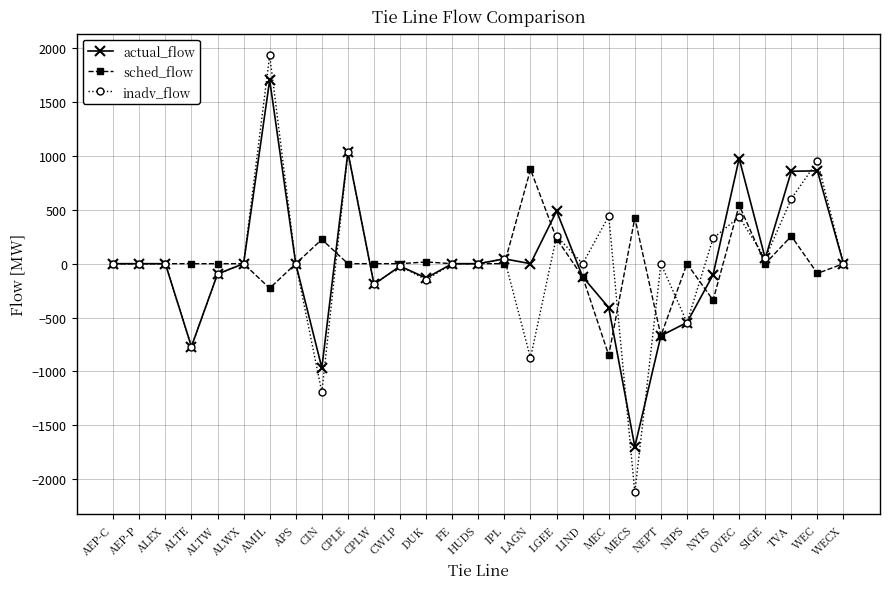

True or false: actual_flow has a value of 45 at IPL.

True